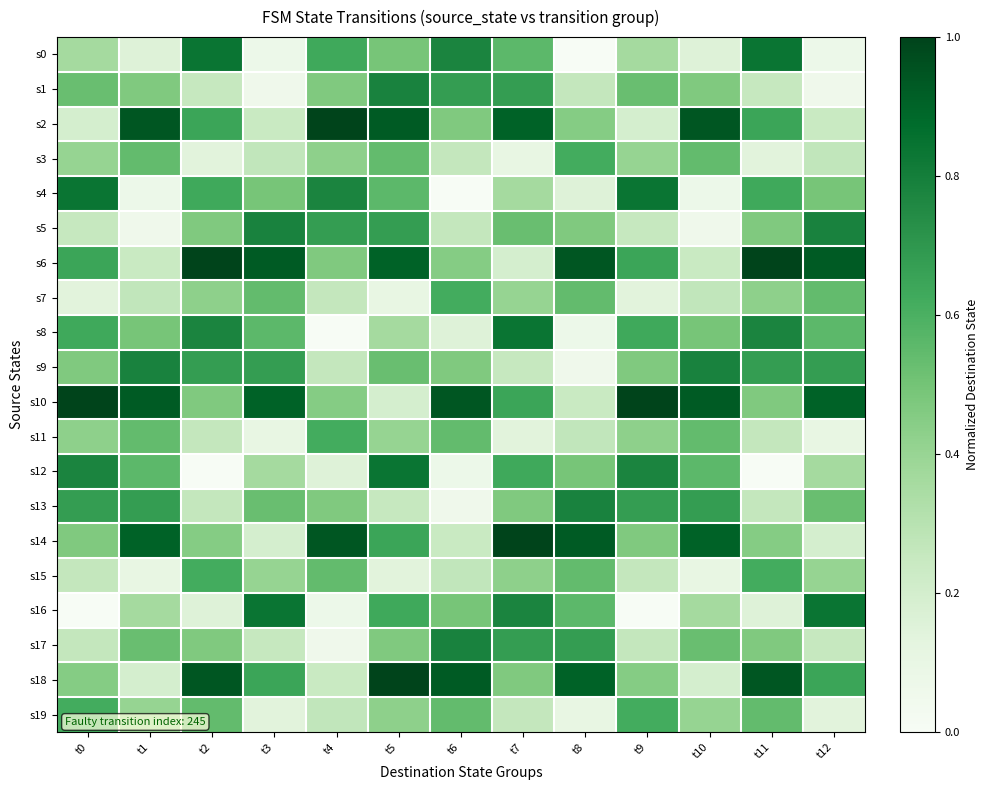

Reading left to right, what are all the values shown in this chart?

s0: t0=0.4	t1=0.2	t2=0.8	t3=0.1	t4=0.6	t5=0.5	t6=0.8	t7=0.6	t8=0.0	t9=0.4	t10=0.2	t11=0.8	t12=0.1
s1: t0=0.5	t1=0.5	t2=0.2	t3=0.1	t4=0.5	t5=0.8	t6=0.7	t7=0.7	t8=0.3	t9=0.5	t10=0.5	t11=0.2	t12=0.1
s2: t0=0.2	t1=0.9	t2=0.6	t3=0.2	t4=1.0	t5=0.9	t6=0.5	t7=0.9	t8=0.5	t9=0.2	t10=0.9	t11=0.6	t12=0.2
s3: t0=0.4	t1=0.5	t2=0.1	t3=0.3	t4=0.4	t5=0.5	t6=0.3	t7=0.1	t8=0.6	t9=0.4	t10=0.5	t11=0.1	t12=0.3
s4: t0=0.8	t1=0.1	t2=0.6	t3=0.5	t4=0.8	t5=0.6	t6=0.0	t7=0.4	t8=0.2	t9=0.8	t10=0.1	t11=0.6	t12=0.5
s5: t0=0.2	t1=0.1	t2=0.5	t3=0.8	t4=0.7	t5=0.7	t6=0.3	t7=0.5	t8=0.5	t9=0.2	t10=0.1	t11=0.5	t12=0.8
s6: t0=0.6	t1=0.2	t2=1.0	t3=0.9	t4=0.5	t5=0.9	t6=0.5	t7=0.2	t8=0.9	t9=0.6	t10=0.2	t11=1.0	t12=0.9
s7: t0=0.1	t1=0.3	t2=0.4	t3=0.5	t4=0.3	t5=0.1	t6=0.6	t7=0.4	t8=0.5	t9=0.1	t10=0.3	t11=0.4	t12=0.5
s8: t0=0.6	t1=0.5	t2=0.8	t3=0.6	t4=0.0	t5=0.4	t6=0.2	t7=0.8	t8=0.1	t9=0.6	t10=0.5	t11=0.8	t12=0.6
s9: t0=0.5	t1=0.8	t2=0.7	t3=0.7	t4=0.3	t5=0.5	t6=0.5	t7=0.2	t8=0.1	t9=0.5	t10=0.8	t11=0.7	t12=0.7
s10: t0=1.0	t1=0.9	t2=0.5	t3=0.9	t4=0.5	t5=0.2	t6=0.9	t7=0.6	t8=0.2	t9=1.0	t10=0.9	t11=0.5	t12=0.9
s11: t0=0.4	t1=0.5	t2=0.3	t3=0.1	t4=0.6	t5=0.4	t6=0.5	t7=0.1	t8=0.3	t9=0.4	t10=0.5	t11=0.3	t12=0.1
s12: t0=0.8	t1=0.6	t2=0.0	t3=0.4	t4=0.2	t5=0.8	t6=0.1	t7=0.6	t8=0.5	t9=0.8	t10=0.6	t11=0.0	t12=0.4
s13: t0=0.7	t1=0.7	t2=0.3	t3=0.5	t4=0.5	t5=0.2	t6=0.1	t7=0.5	t8=0.8	t9=0.7	t10=0.7	t11=0.3	t12=0.5
s14: t0=0.5	t1=0.9	t2=0.5	t3=0.2	t4=0.9	t5=0.6	t6=0.2	t7=1.0	t8=0.9	t9=0.5	t10=0.9	t11=0.5	t12=0.2
s15: t0=0.3	t1=0.1	t2=0.6	t3=0.4	t4=0.5	t5=0.1	t6=0.3	t7=0.4	t8=0.5	t9=0.3	t10=0.1	t11=0.6	t12=0.4
s16: t0=0.0	t1=0.4	t2=0.2	t3=0.8	t4=0.1	t5=0.6	t6=0.5	t7=0.8	t8=0.6	t9=0.0	t10=0.4	t11=0.2	t12=0.8
s17: t0=0.3	t1=0.5	t2=0.5	t3=0.2	t4=0.1	t5=0.5	t6=0.8	t7=0.7	t8=0.7	t9=0.3	t10=0.5	t11=0.5	t12=0.2
s18: t0=0.5	t1=0.2	t2=0.9	t3=0.6	t4=0.2	t5=1.0	t6=0.9	t7=0.5	t8=0.9	t9=0.5	t10=0.2	t11=0.9	t12=0.6
s19: t0=0.6	t1=0.4	t2=0.5	t3=0.1	t4=0.3	t5=0.4	t6=0.5	t7=0.3	t8=0.1	t9=0.6	t10=0.4	t11=0.5	t12=0.1